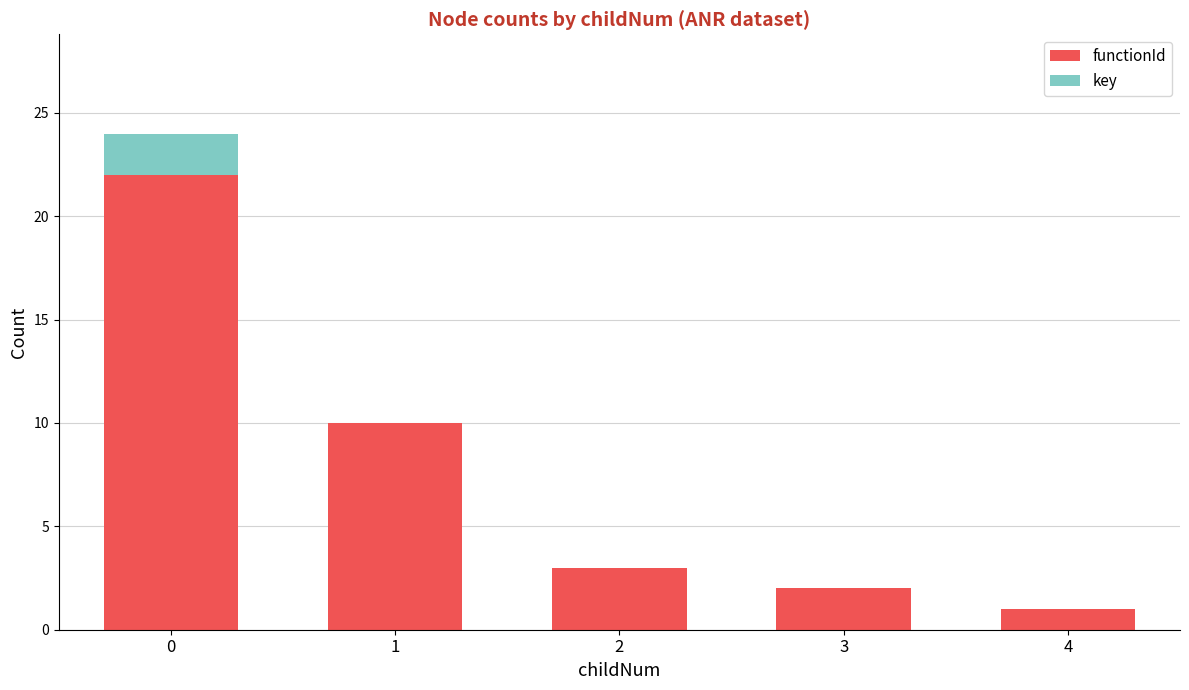

True or false: functionId has a value of 1 at 4.

True